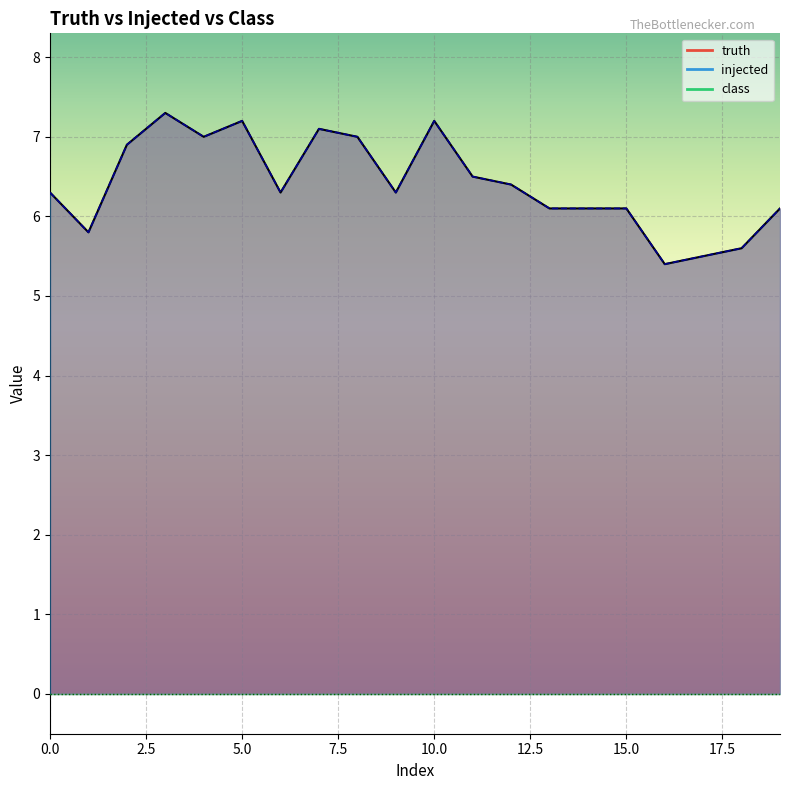

Which category has the highest value across all series?

3